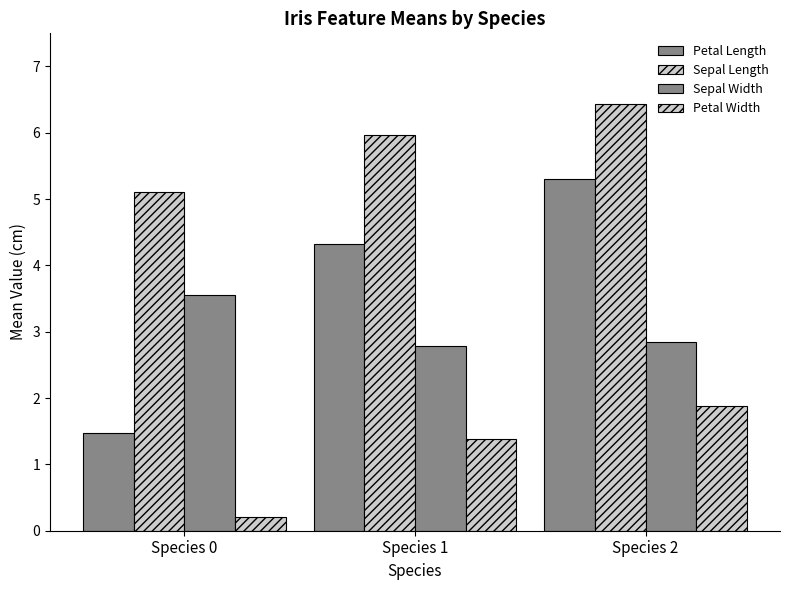

How many data points in Petal Width are less than 1?

1